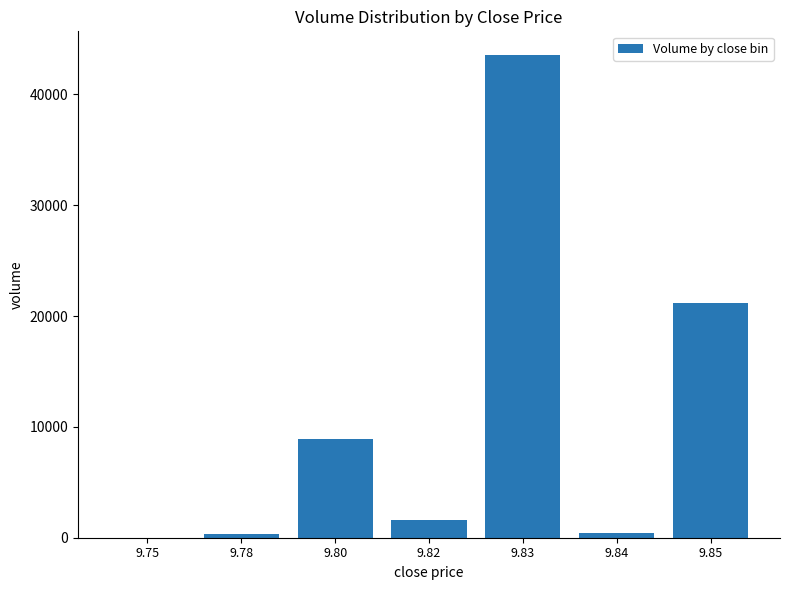

Is it true that the value at 9.80 is 8899?

True